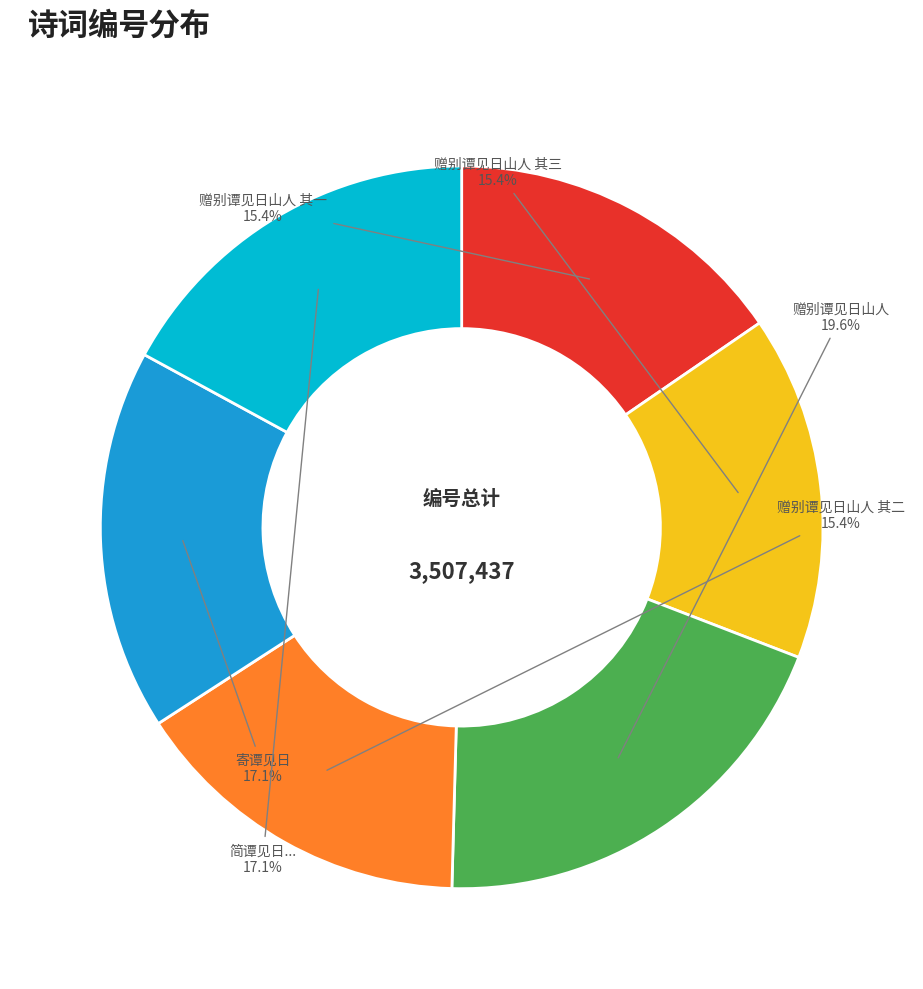

To the nearest percent, what is the difference between the largest and smallest slice percentages?

4%